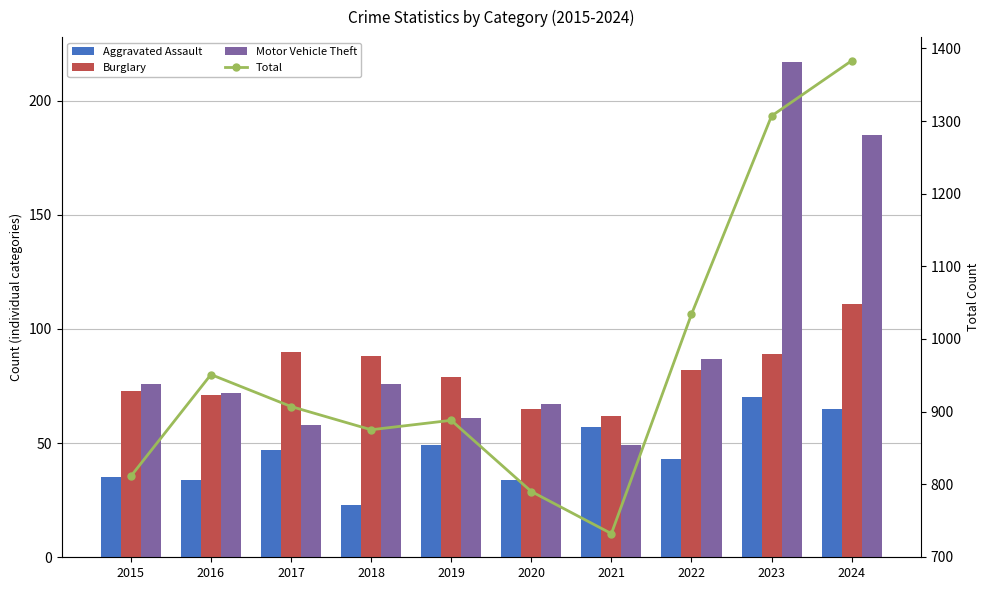

What is the value of the Burglary bar at the 4th from the left?

88